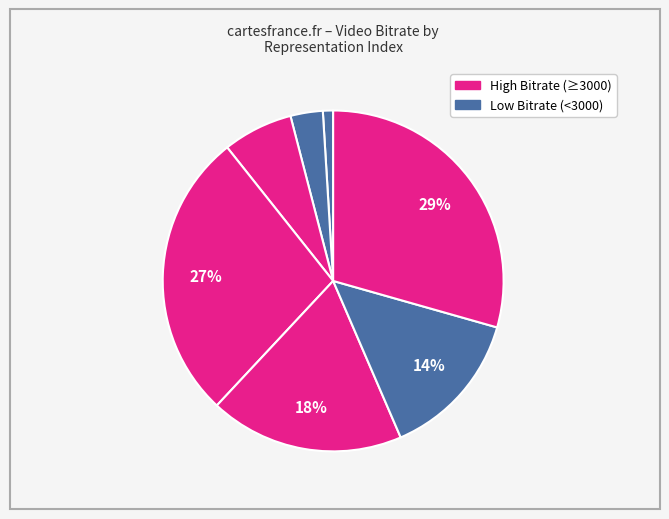

To the nearest percent, what is the difference between the largest and smallest slice percentages?

28%